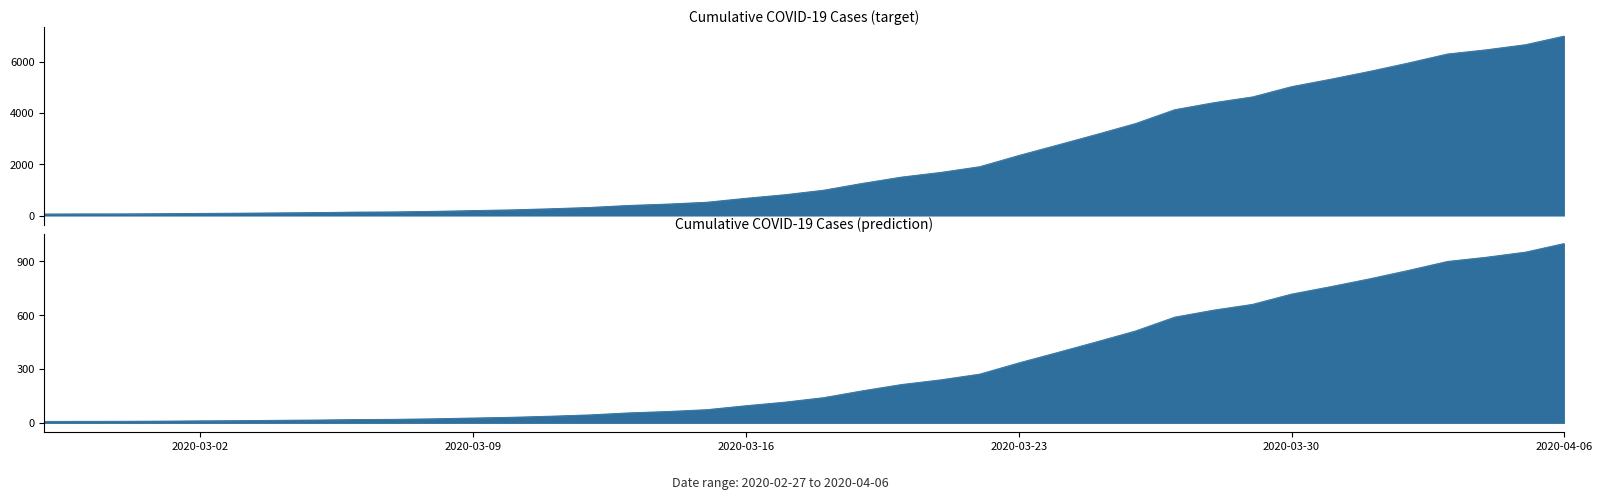

What is the approximate value at 2020-03-16, to the nearest 100?

700